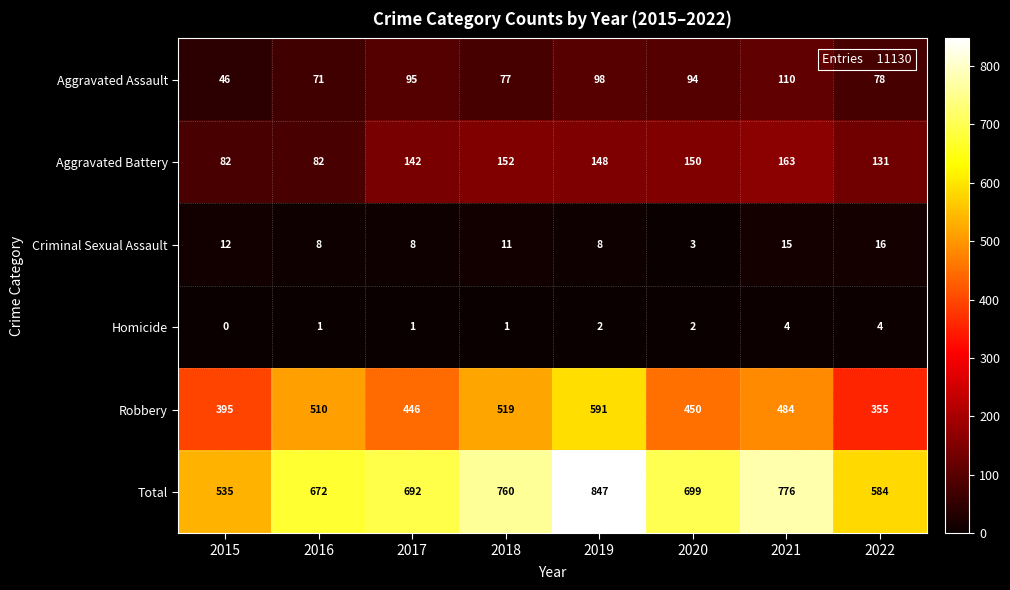

Count the number of categories in the chart.

8